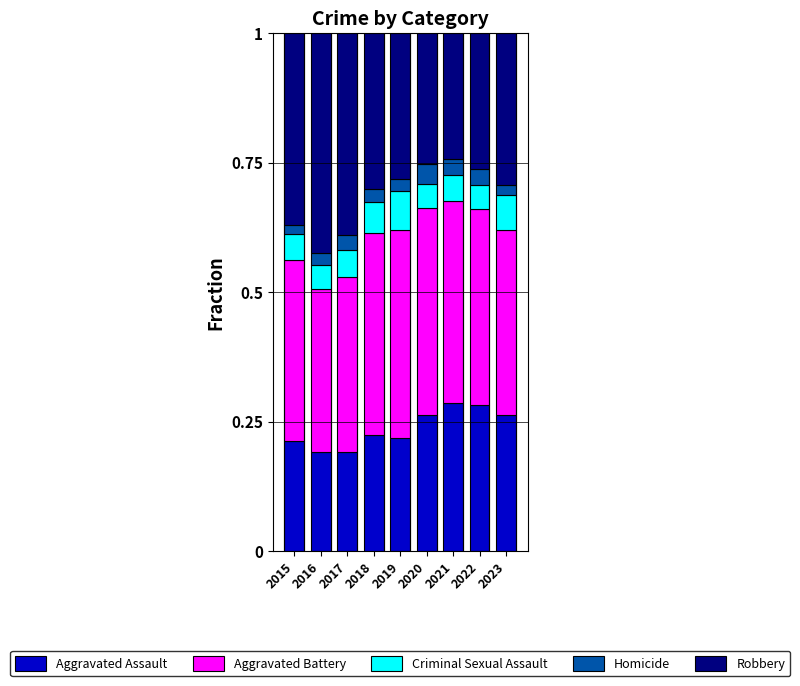

Is it true that Aggravated Assault equals 0.3 at 2018?

False